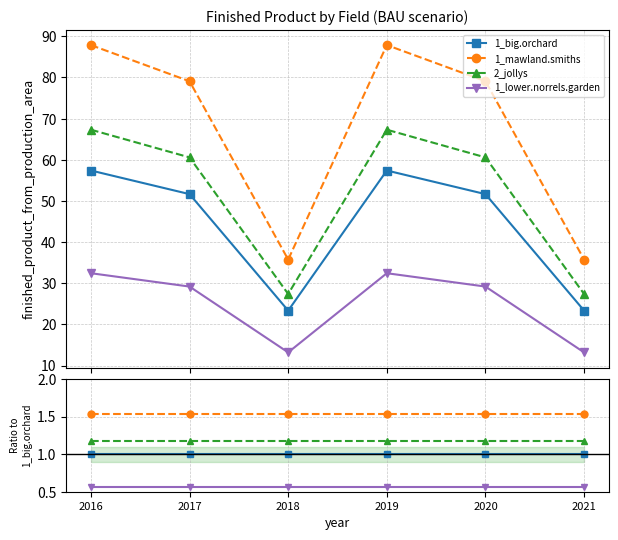

Does the chart have visible grid lines?

Yes